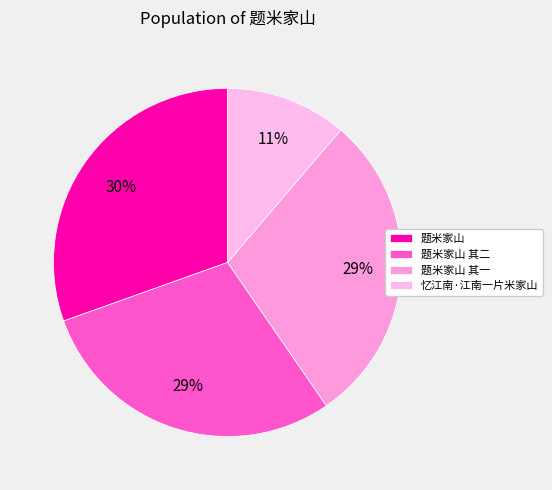

What portion of the pie excludes 忆江南·江南一片米家山?

88.8%